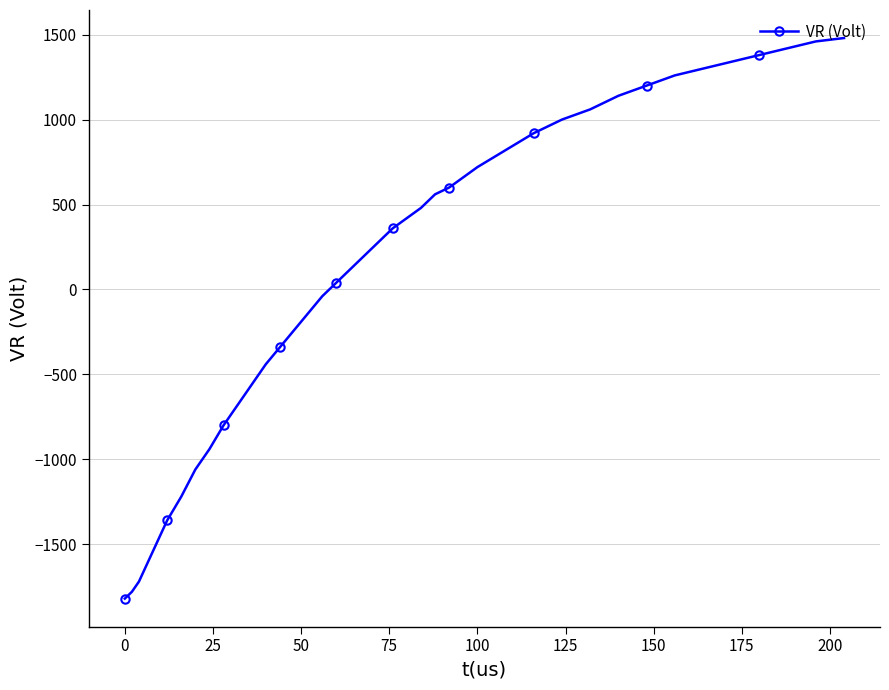

What is the value of the 7th point from the left?

-1060